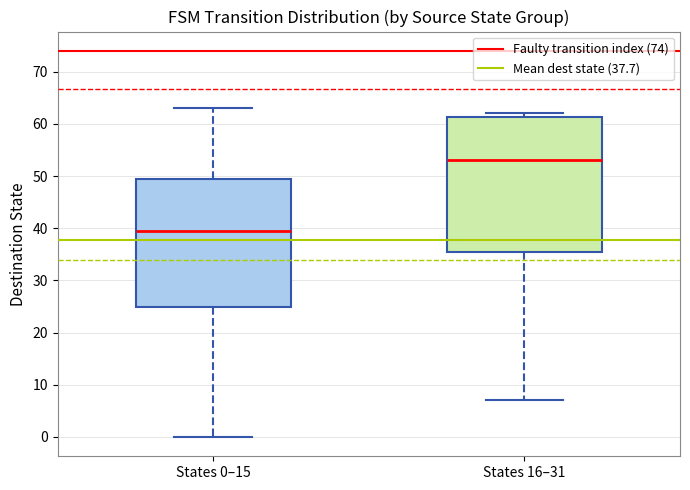

Which box's median line is the highest?

States 16–31